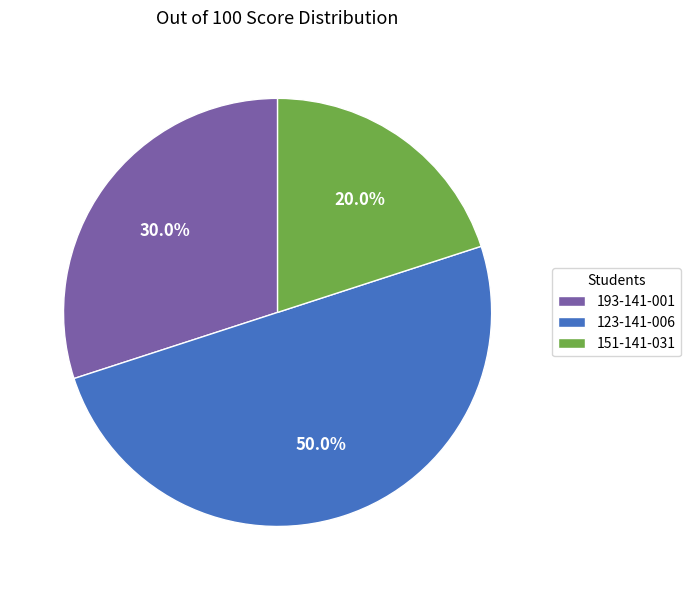

Which slice is the largest?

123-141-006